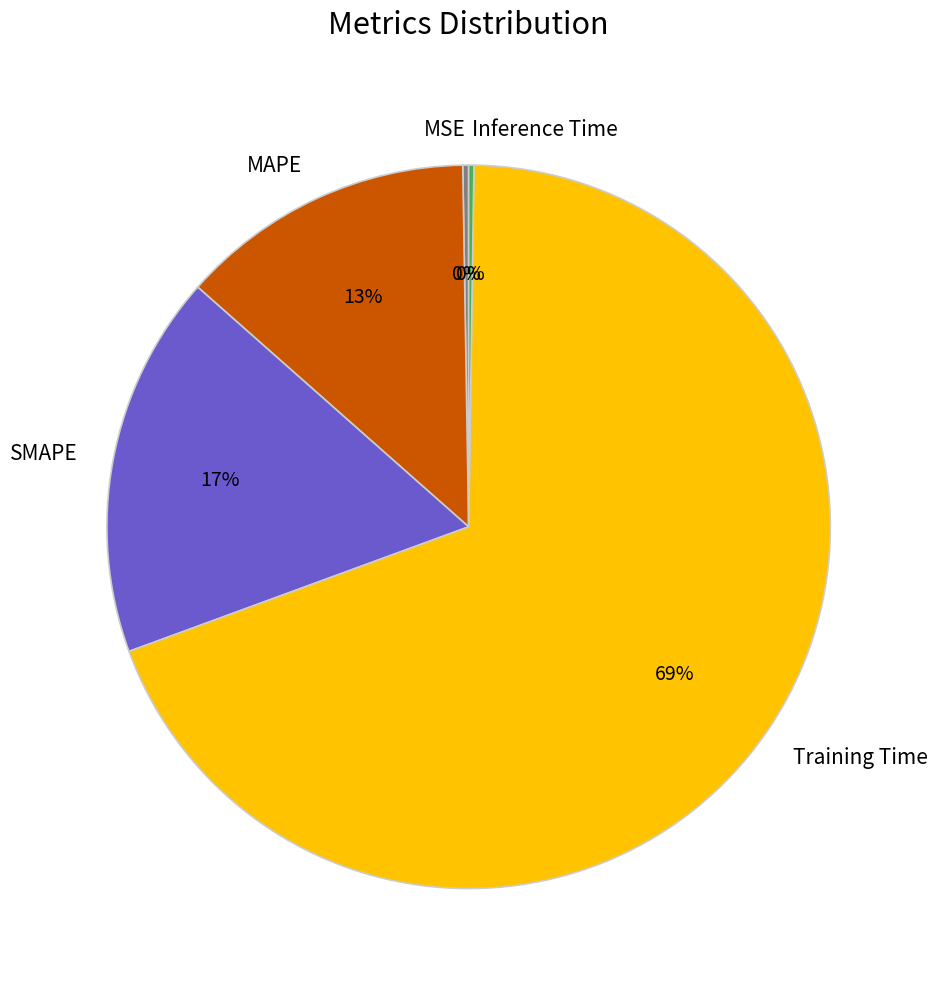

Between Training Time and MAPE, which is larger?

Training Time